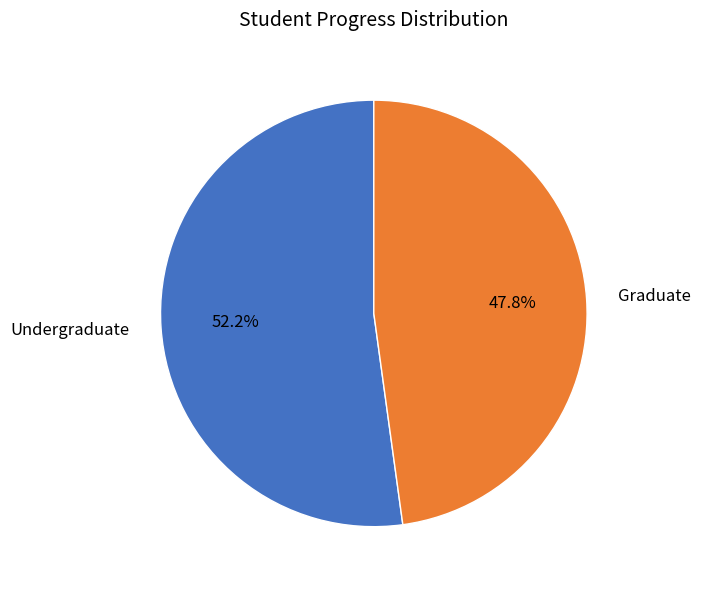

Rank the categories by value from lowest to highest.

Graduate, Undergraduate